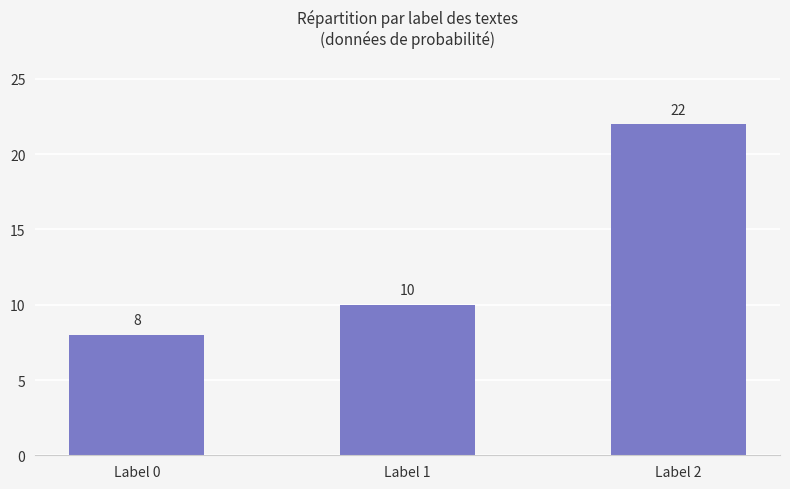

Is it true that the value at Label 0 is 14?

False